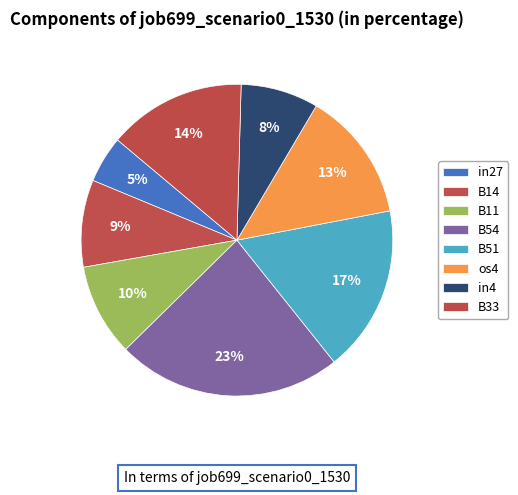

To the nearest percent, what percentage of the pie is B51?

17%